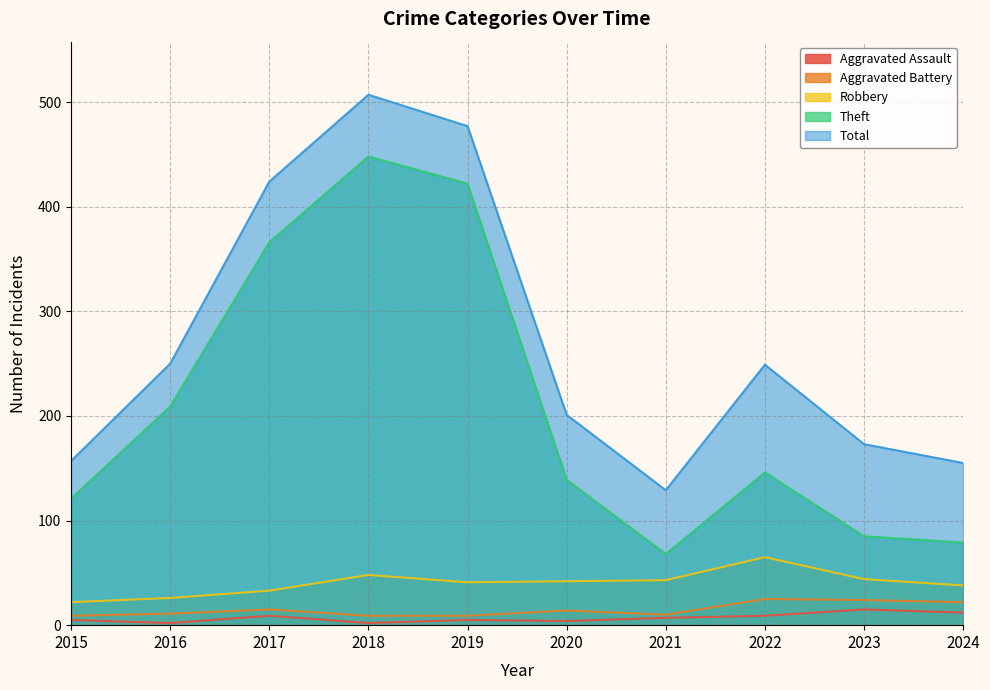

What is the value of the Total point at the 7th from the left?

129